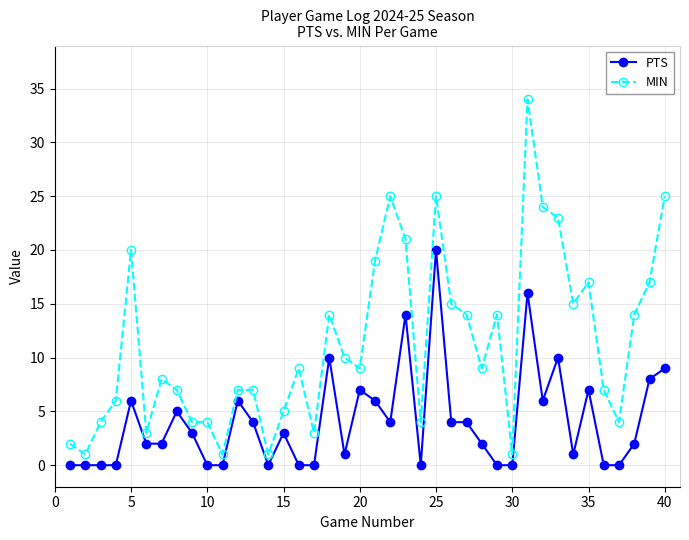

Reading left to right, what are all the values shown in this chart?

PTS: 0	0	0	0	6	2	2	5	3	0	0	6	4	0	3	0	0	10	1	7	6	4	14	0	20	4	4	2	0	0	16	6	10	1	7	0	0	2	8	9
MIN: 2	1	4	6	20	3	8	7	4	4	1	7	7	1	5	9	3	14	10	9	19	25	21	4	25	15	14	9	14	1	34	24	23	15	17	7	4	14	17	25